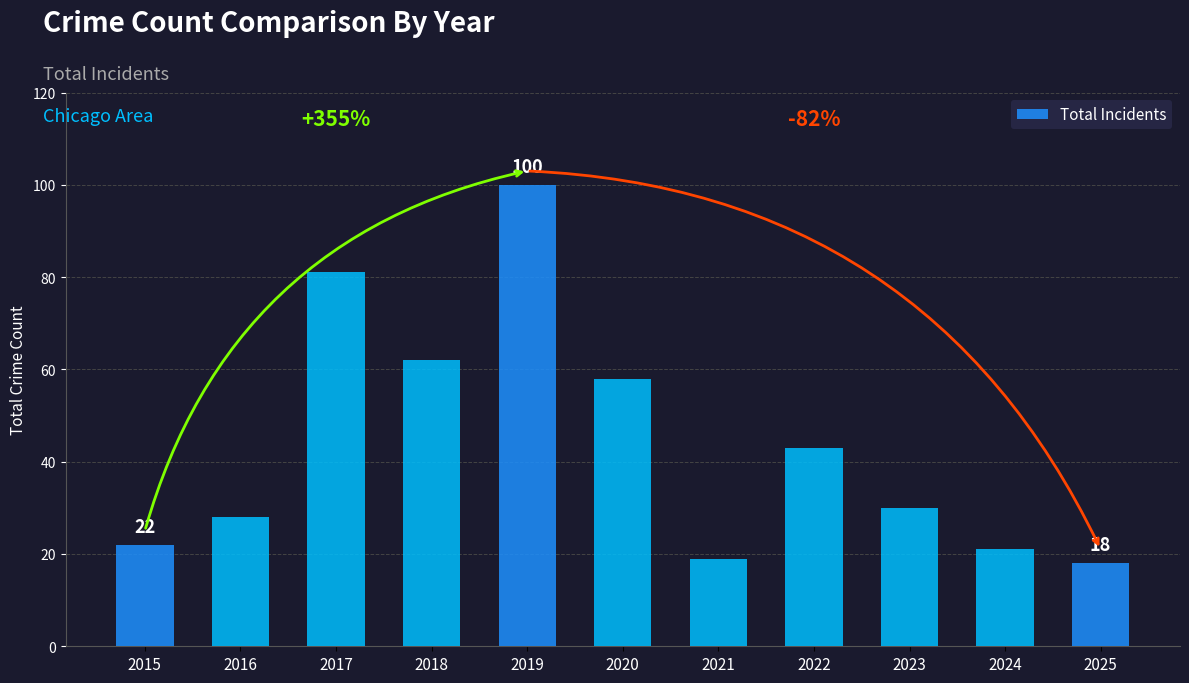

Reading left to right, extract all data points from this chart.

22	28	81	62	100	58	19	43	30	21	18